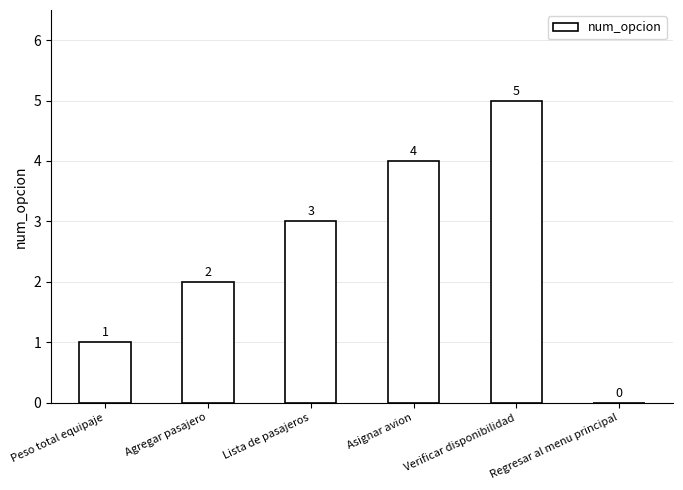

Are the bars horizontal?

No